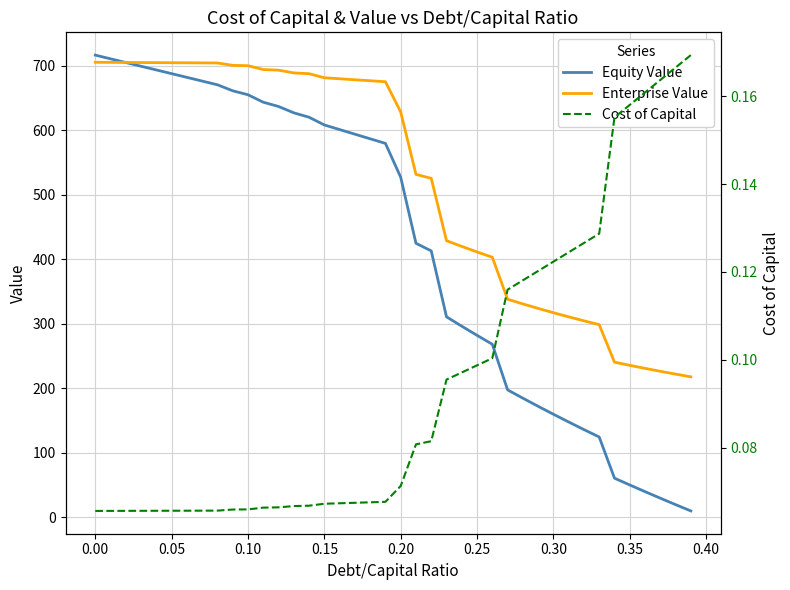

At 0.20, list the series in order from largest to smallest.

Enterprise Value, Equity Value, Cost of Capital